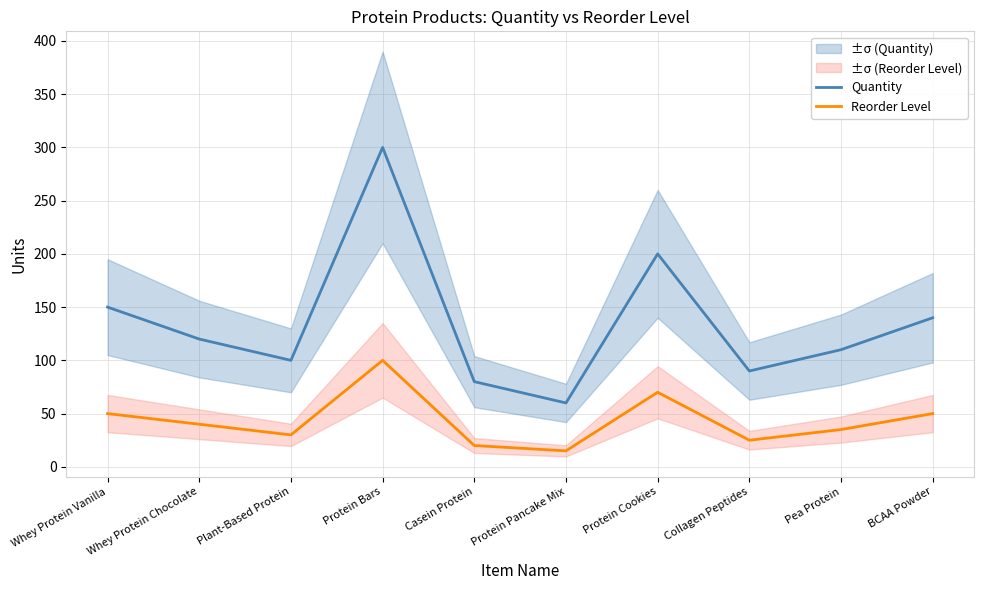

List the series in order of their overall mean, highest first.

Quantity, Reorder Level